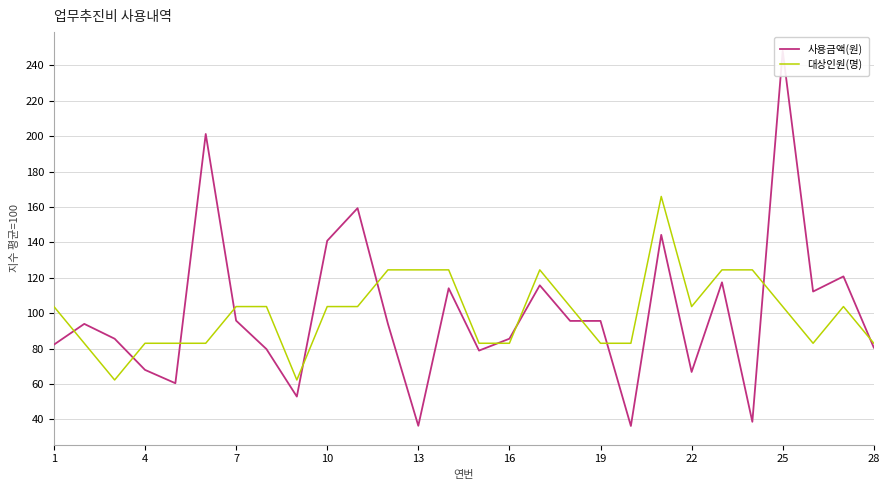

Which series has the largest range (max minus min)?

사용금액(원)